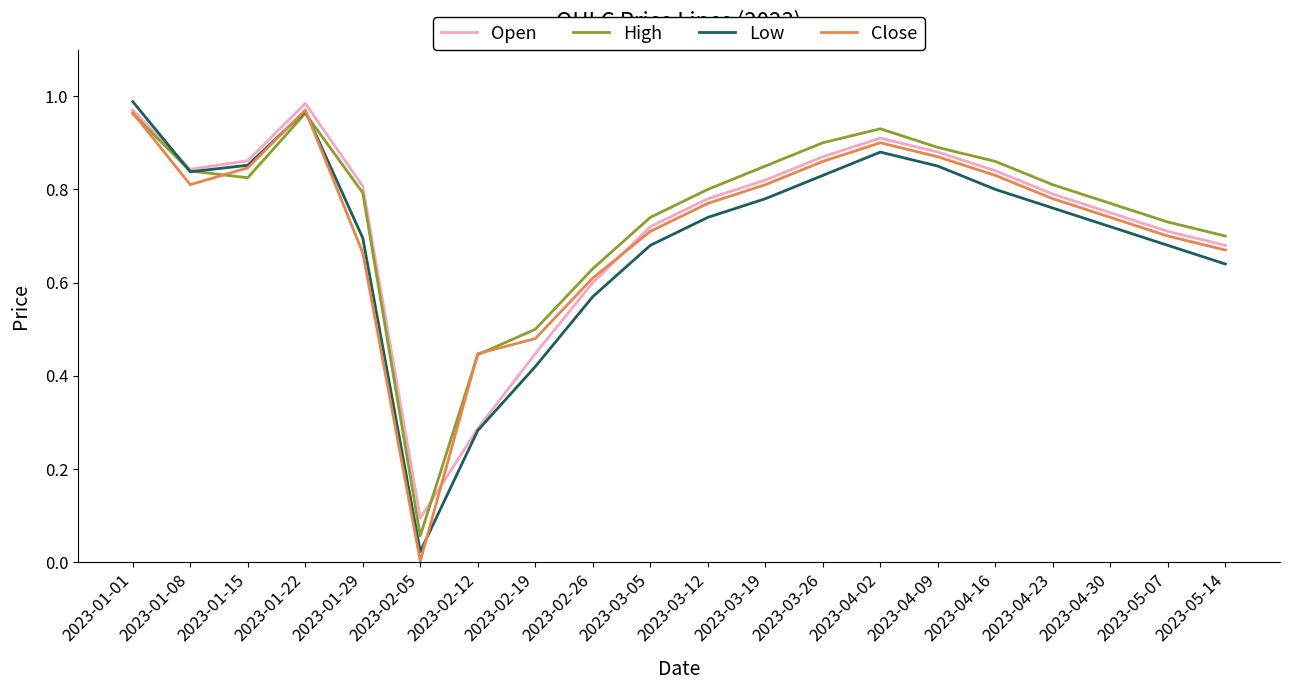

At how many categories does at least one series exceed 0?

20